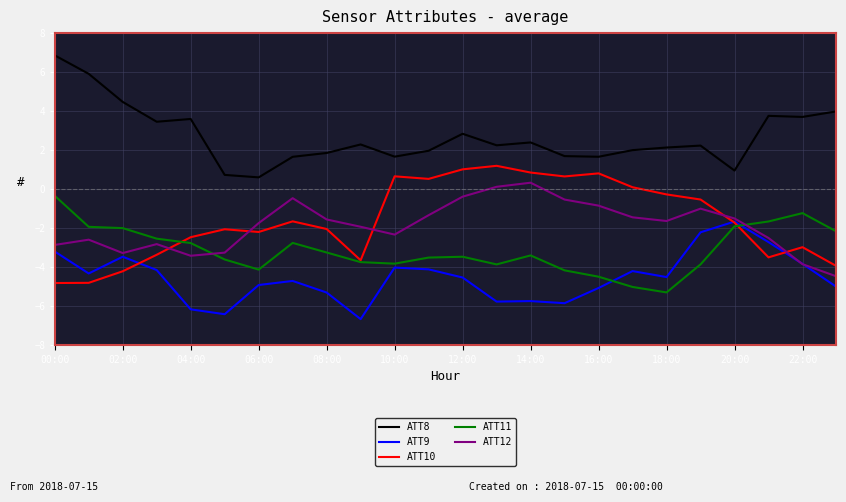

What is the maximum value for ATT9?

-1.7